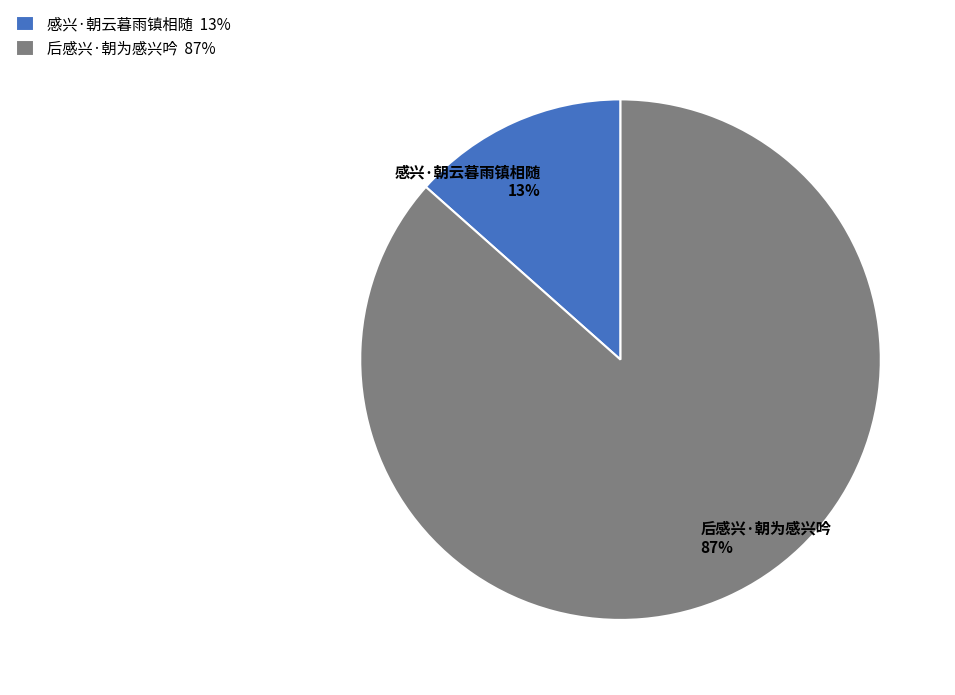

Between 后感兴·朝为感兴吟 and 感兴·朝云暮雨镇相随, which is larger?

后感兴·朝为感兴吟